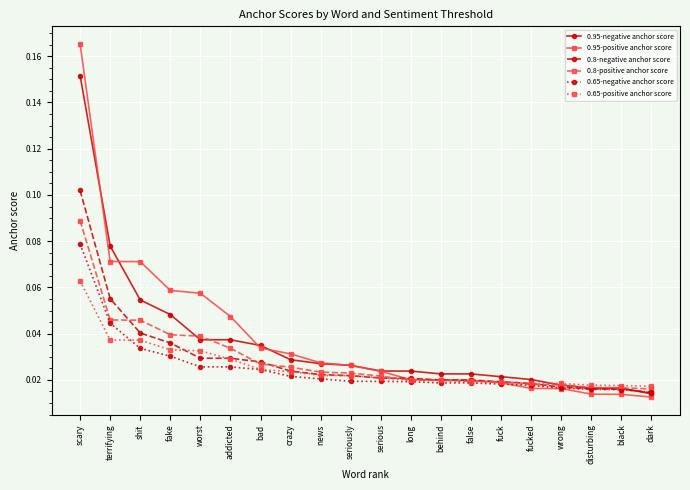

List the series in order of their peak value, lowest first.

0.65-positive anchor score, 0.65-negative anchor score, 0.8-positive anchor score, 0.8-negative anchor score, 0.95-negative anchor score, 0.95-positive anchor score